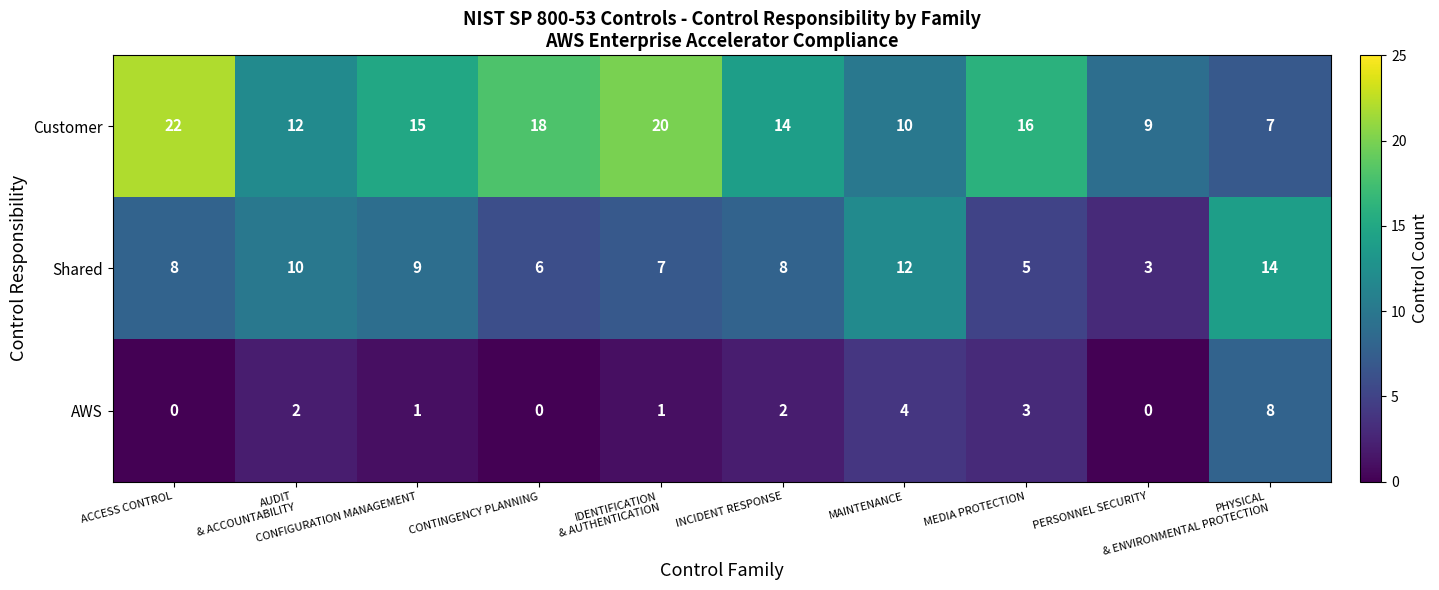

Rank the series by their maximum value, from lowest to highest.

AWS, Shared, Customer